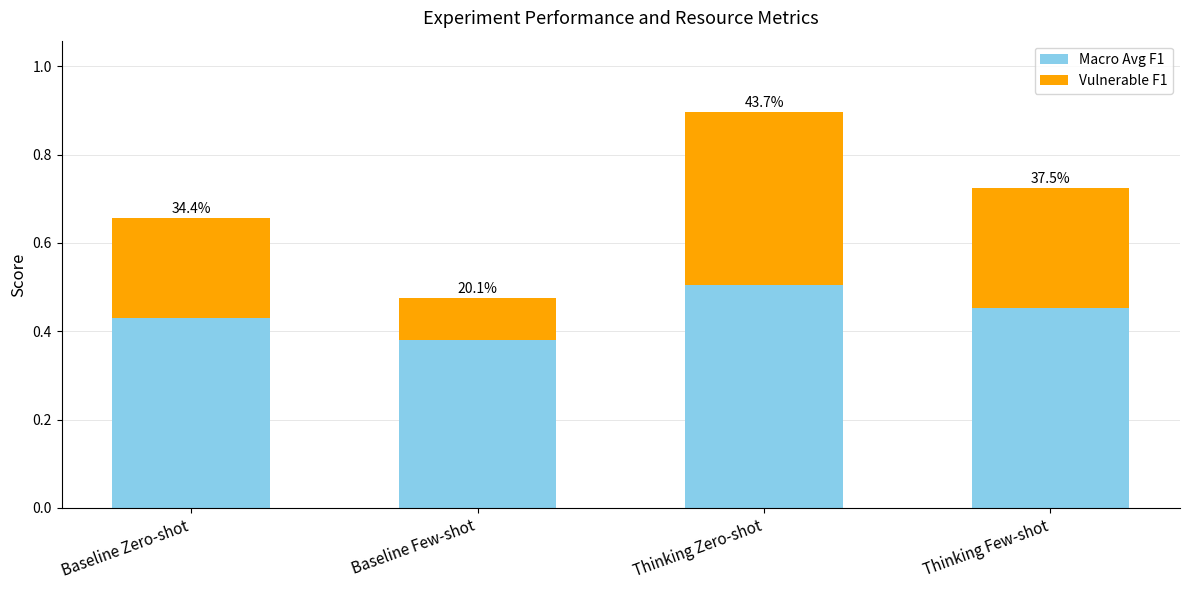

Which series has the largest total across all categories?

Macro Avg F1